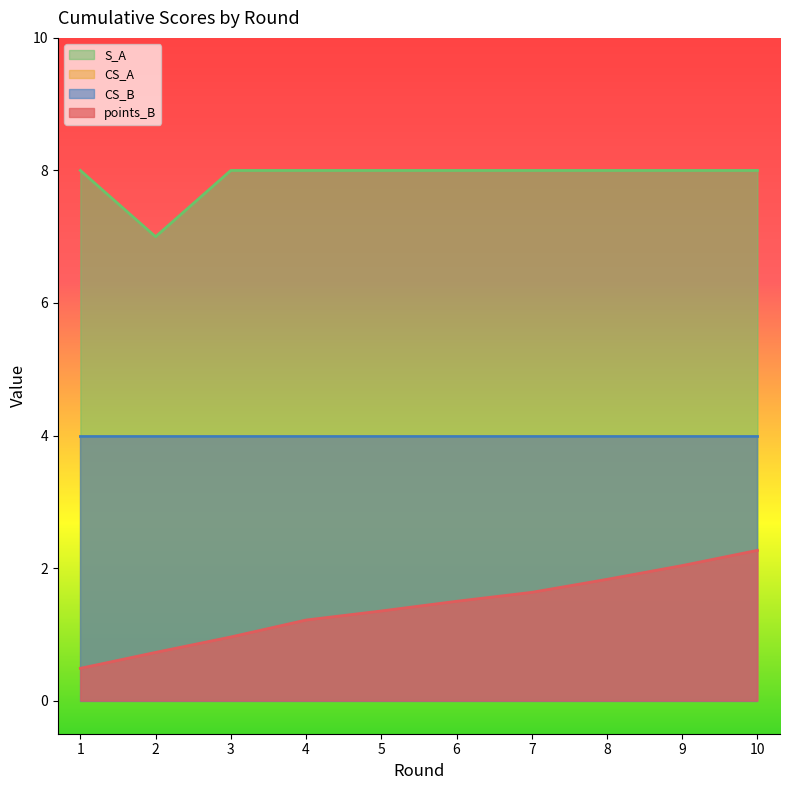

Does the chart display data point markers on the line(s)?

No